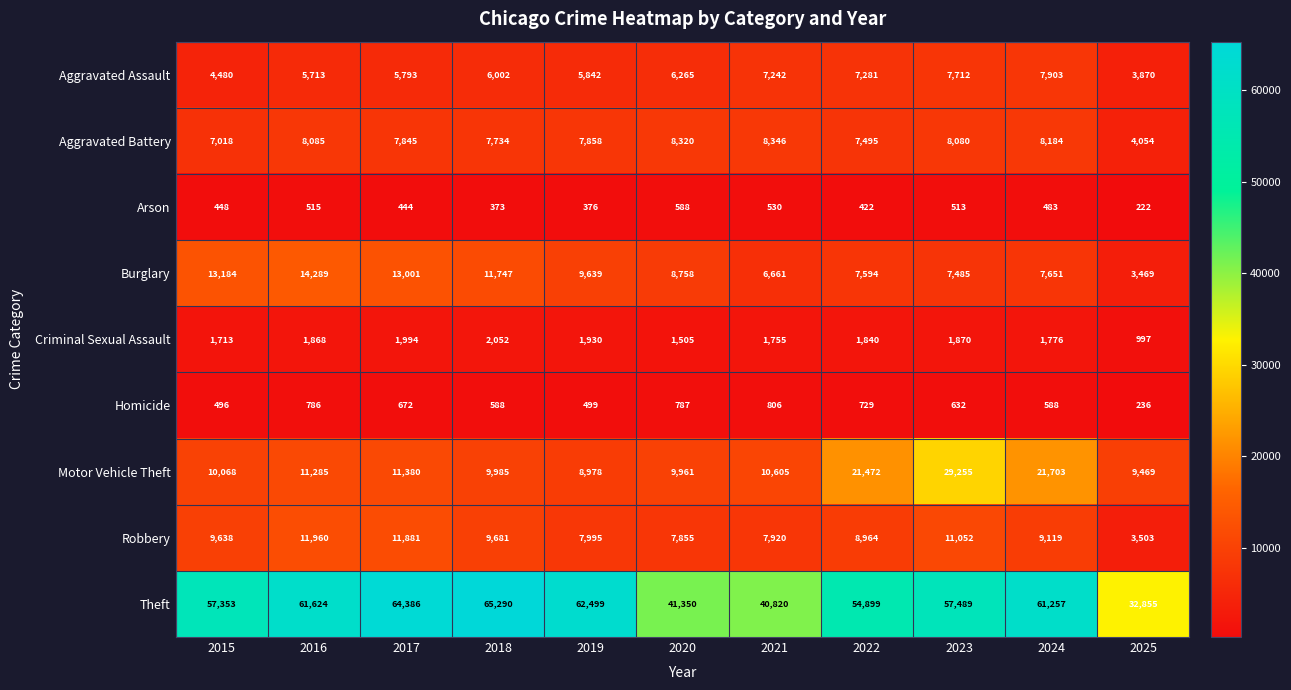

What is the difference between the second highest and second lowest values in the Aggravated Assault series?

3232